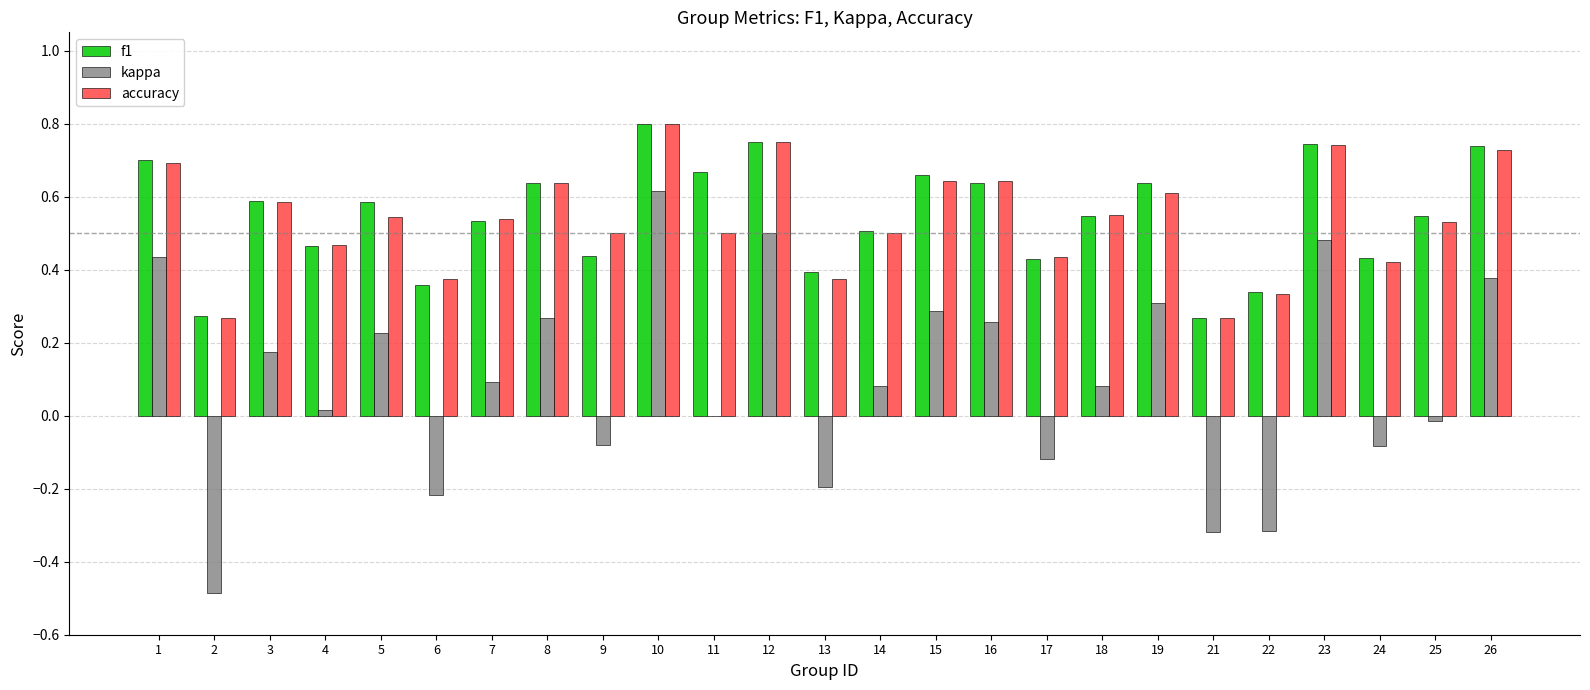

What is the total value across all series at 19?

1.6